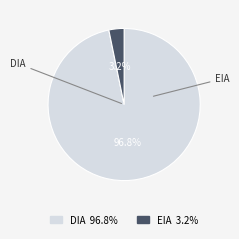

To the nearest percent, what portion does DIA represent?

97%